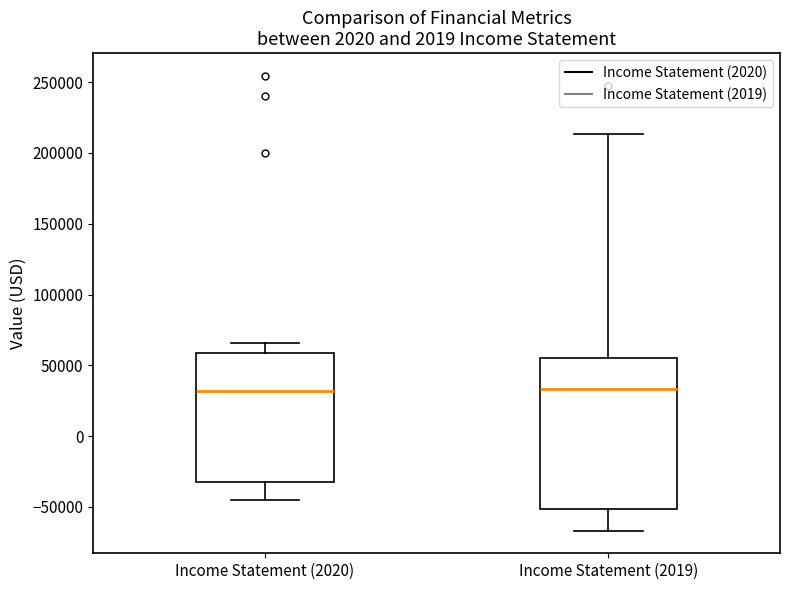

Which box is the tallest, from its lower edge to its upper edge?

Income Statement (2019)